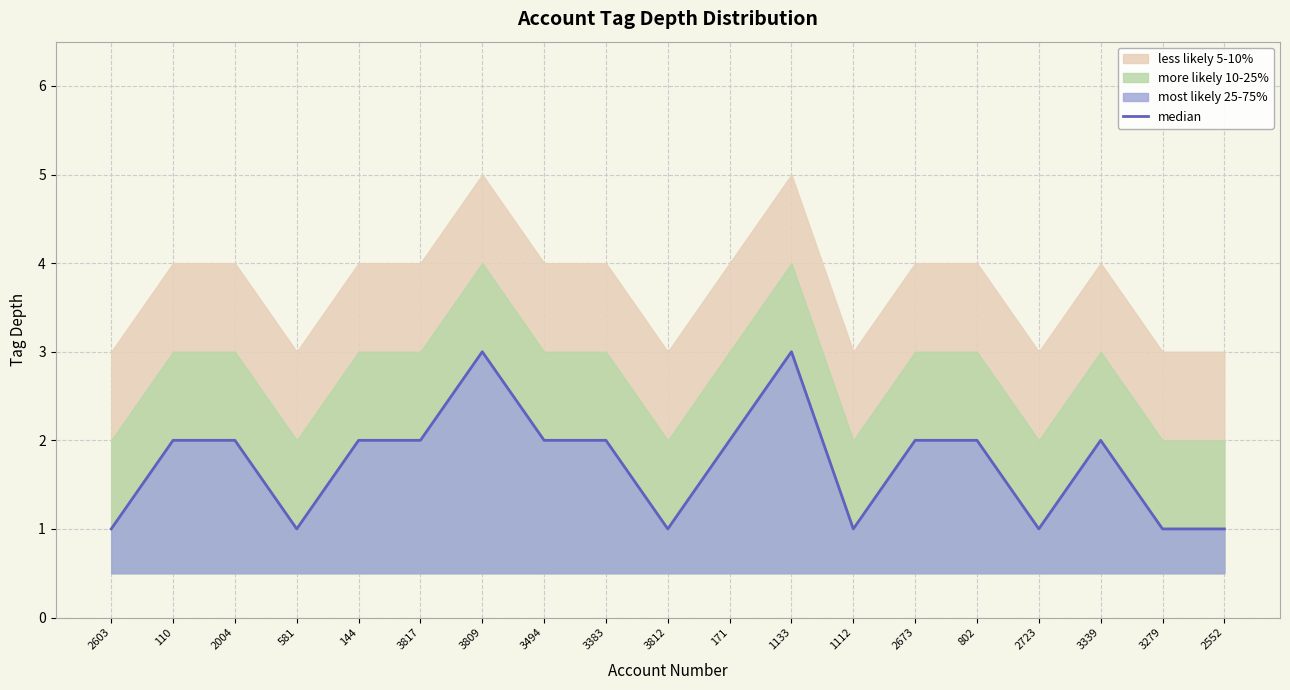

Reading left to right, list all the values displayed in this chart.

2603=1	110=2	2004=2	581=1	144=2	3817=2	3809=3	3494=2	3383=2	3812=1	171=2	1133=3	1112=1	2673=2	802=2	2723=1	3339=2	3279=1	2552=1